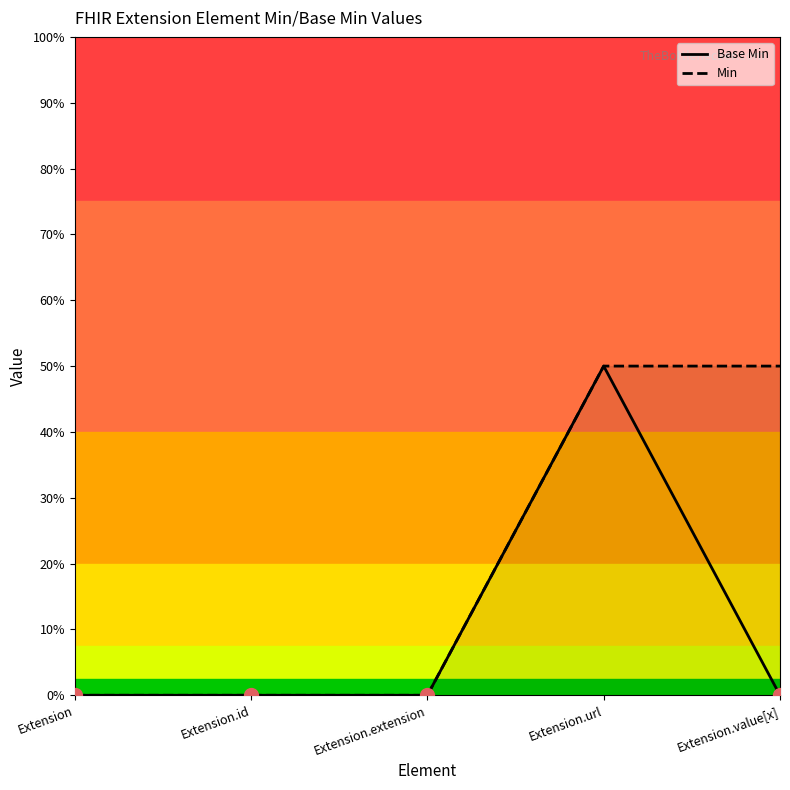

Where is Base Min nearest to the value 0?

Extension